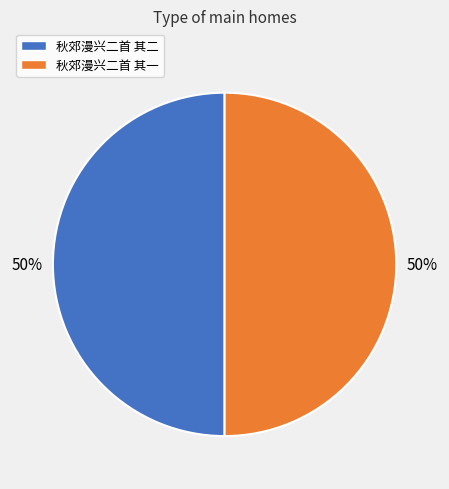

Do 秋郊漫兴二首 其一 and 秋郊漫兴二首 其二 together represent more than half of the pie?

Yes